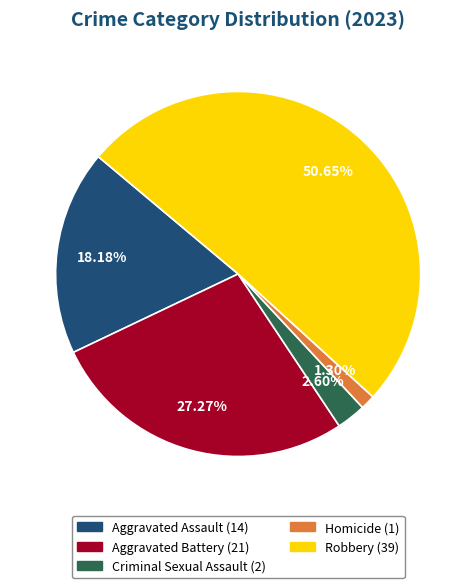

True or false: Criminal Sexual Assault accounts for 3% of the total.

True